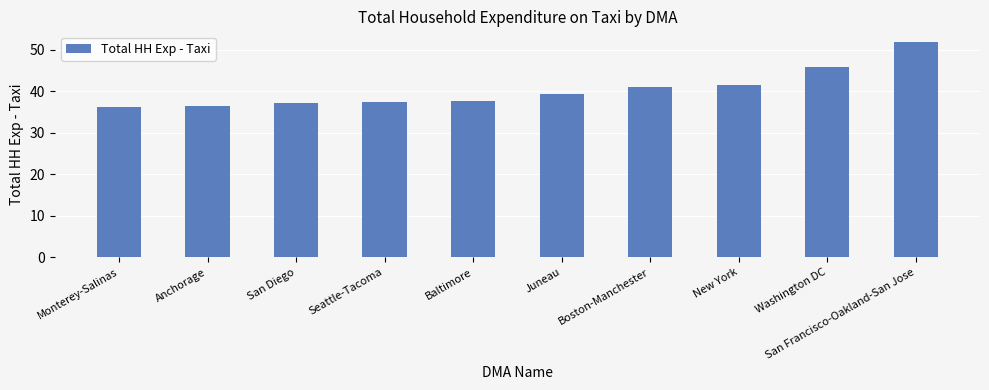

What is the difference between the values at Anchorage and Baltimore?

1.2